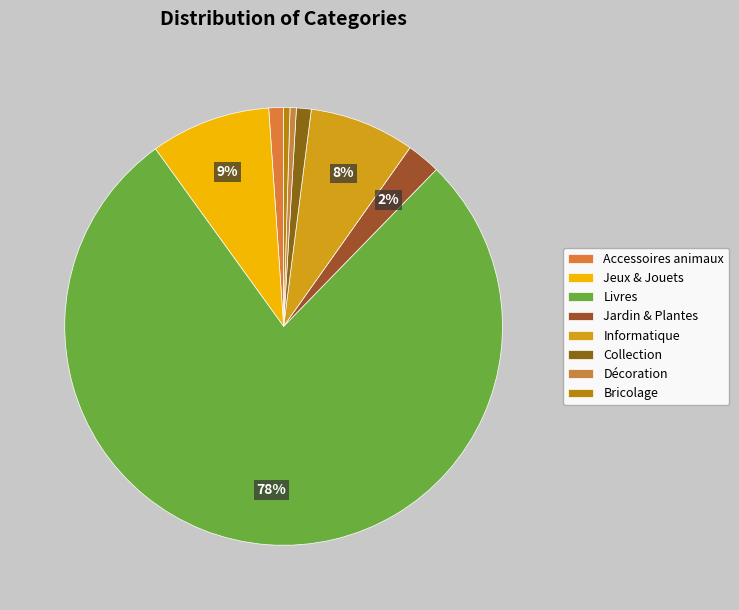

Count the number of slices in the pie.

8